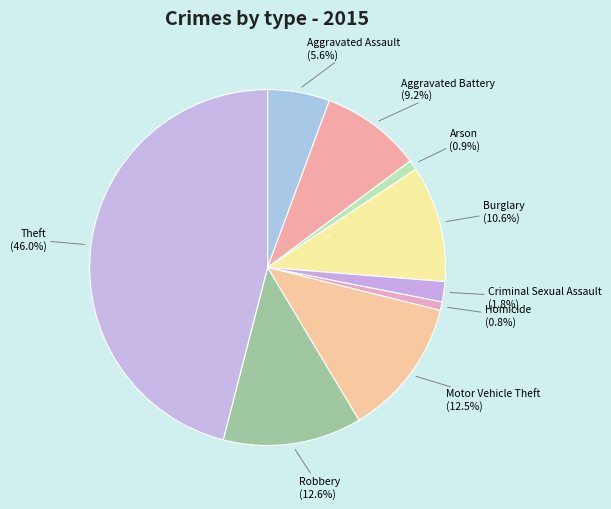

Count the number of slices in the pie.

9